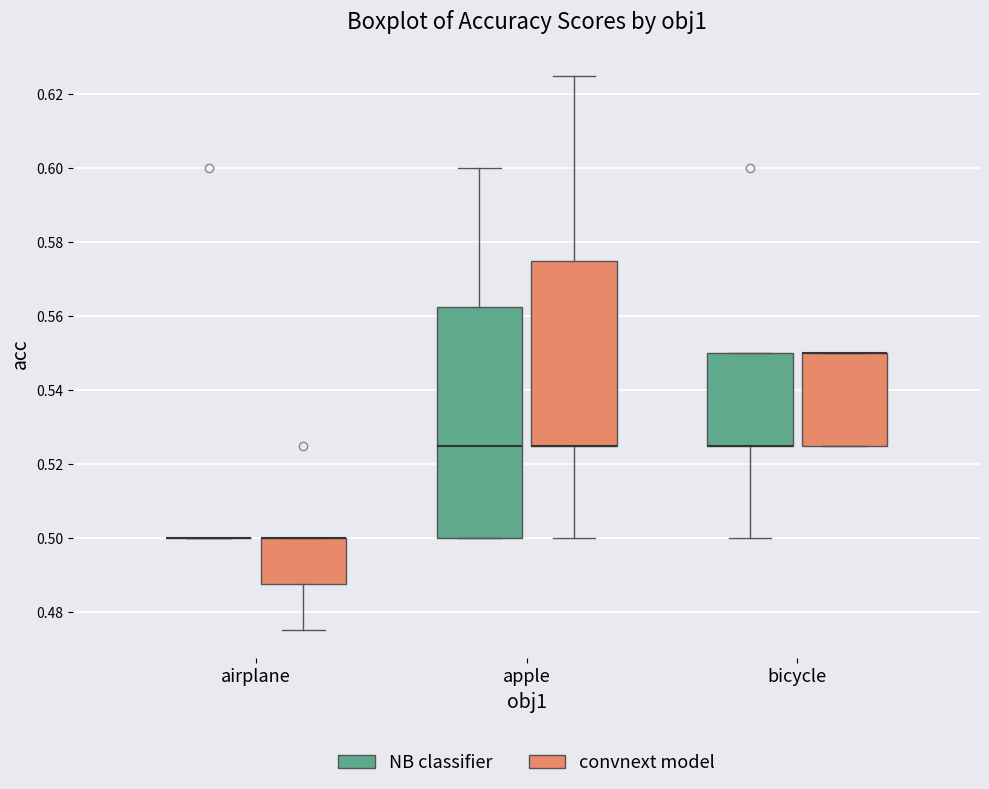

Reading left to right, transcribe this box plot: for each box, give where its median line is, the range the box spans, and where its two whiskers end, as read against the y-axis. The values are not printed on the chart, so give them approximately, as read against the axis.

airplane (NB classifier): box collapsed to a line at 0.500, whiskers 0.500 to 0.500
airplane (convnext model): median 0.500 (drawn on the box's upper edge), box 0.488 to 0.500, whiskers 0.476 to 0.500
apple (NB classifier): median 0.526, box 0.500 to 0.562, whiskers 0.500 to 0.600
apple (convnext model): median 0.526 (drawn on the box's lower edge), box 0.526 to 0.576, whiskers 0.500 to 0.626
bicycle (NB classifier): median 0.526 (drawn on the box's lower edge), box 0.526 to 0.550, whiskers 0.500 to 0.550
bicycle (convnext model): median 0.550 (drawn on the box's upper edge), box 0.526 to 0.550, whiskers 0.526 to 0.550